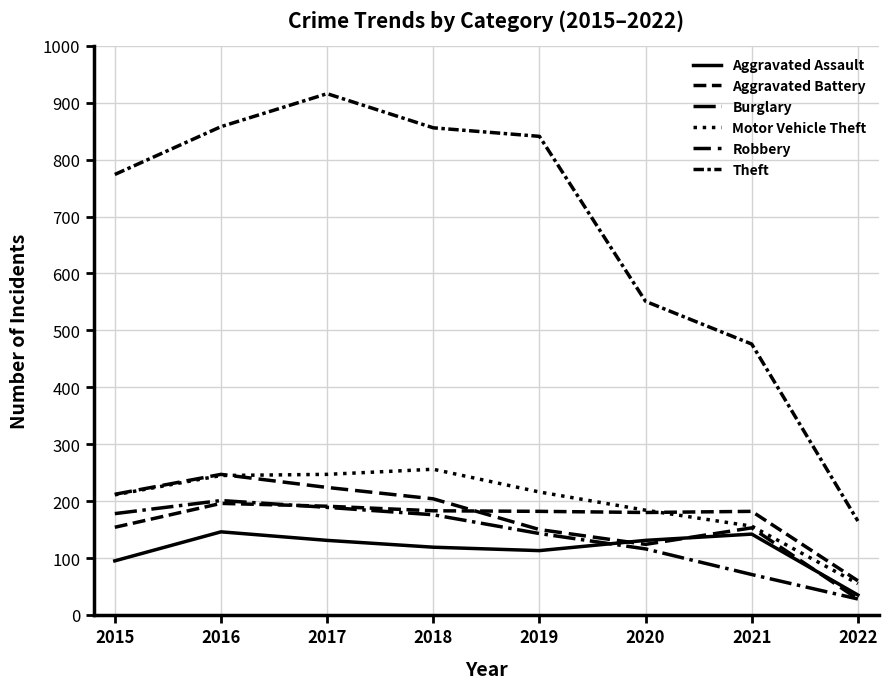

Does the chart have visible grid lines?

Yes